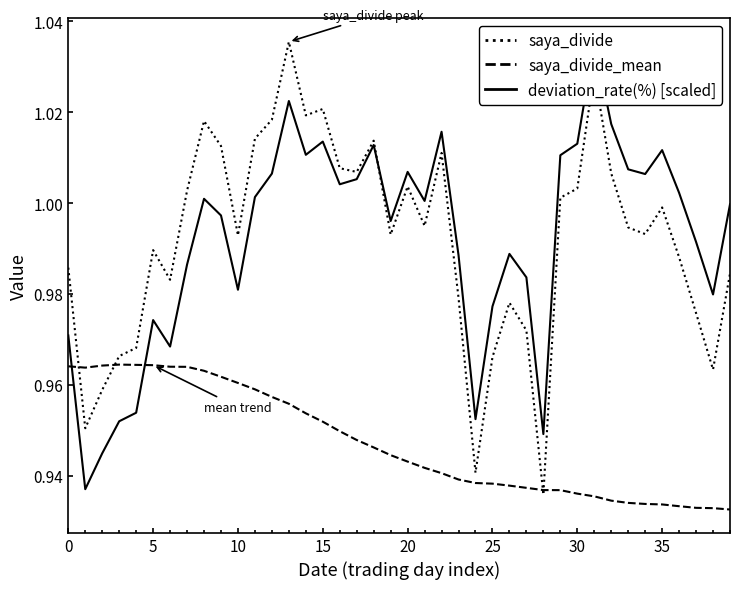

What is the sum of all saya_divide_mean values?

37.9